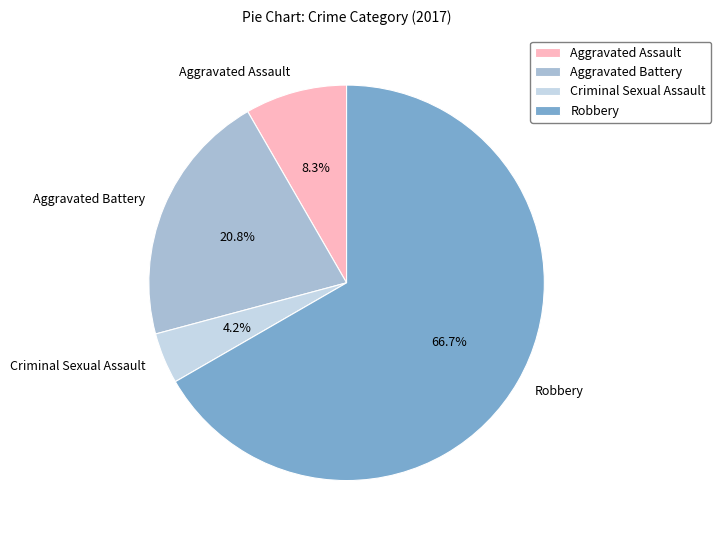

Which slice is the smallest?

Criminal Sexual Assault